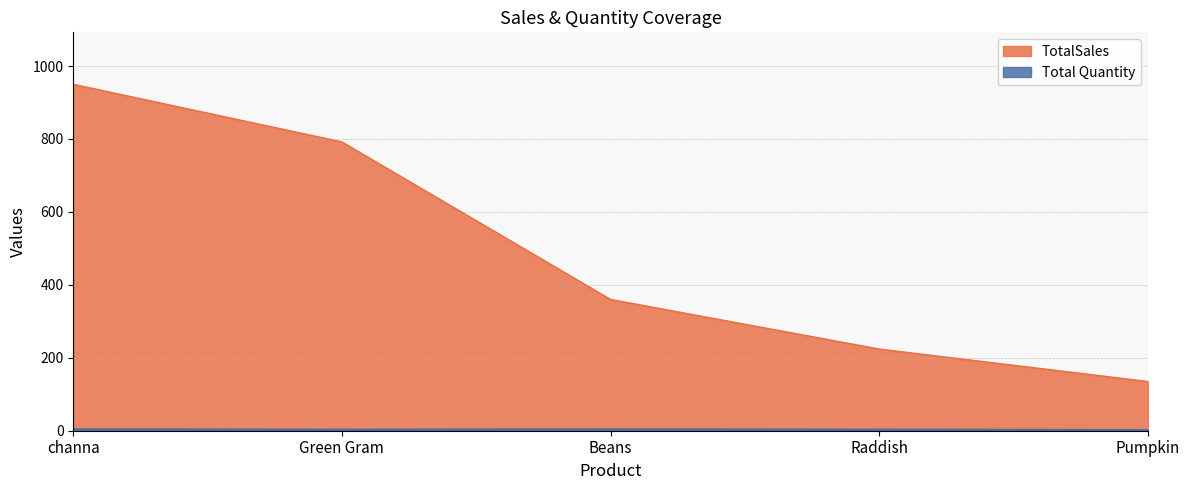

What is the difference between the second highest and minimum values in the Total Quantity series?

2